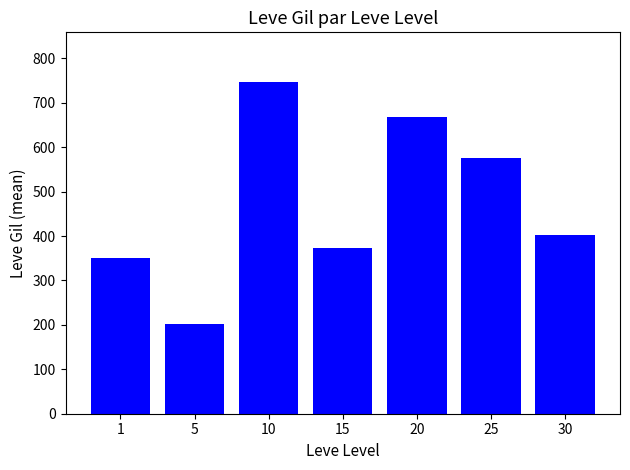

What is the smallest value displayed?

201.7